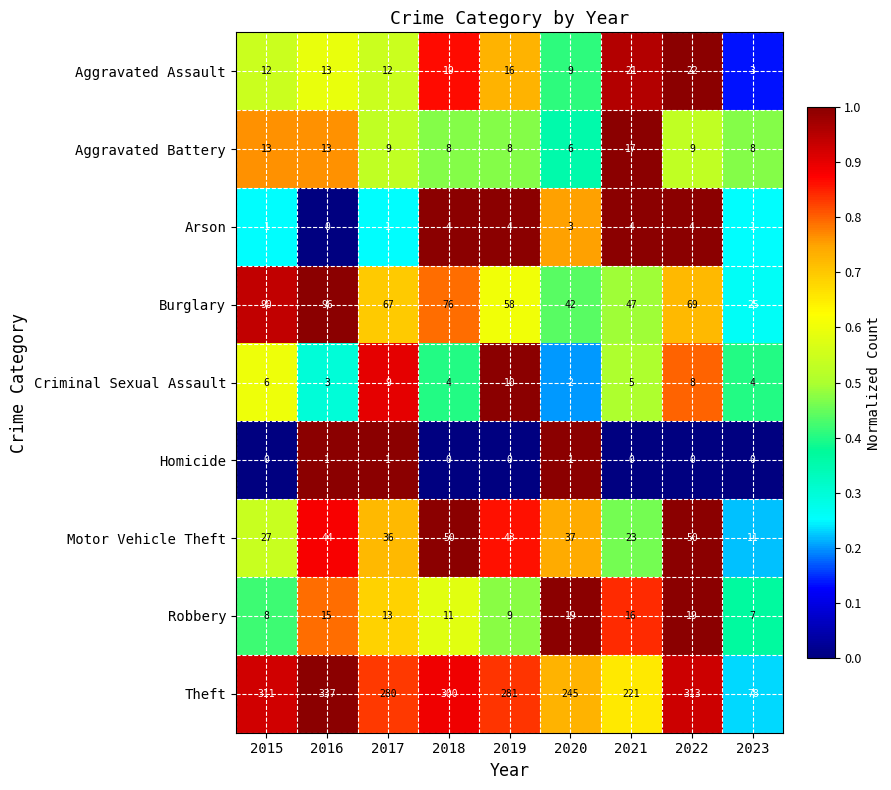

What is the lowest value of the Theft series?

78